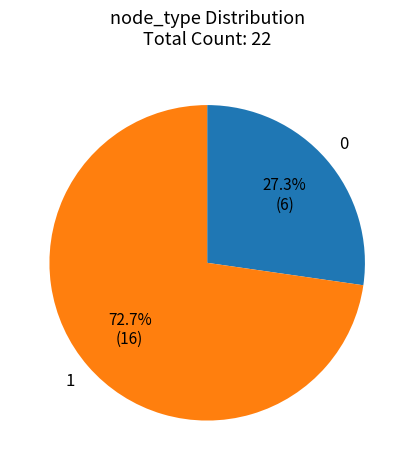

To the nearest percent, what percentage of the pie is 1?

73%